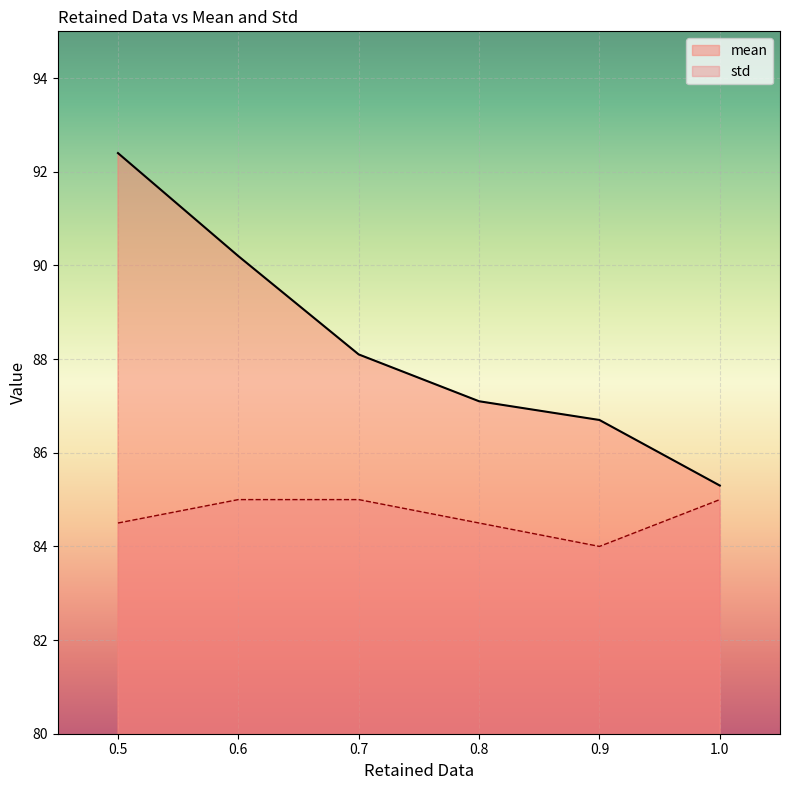

True or false: mean has more than 0 points higher than both neighbors.

False